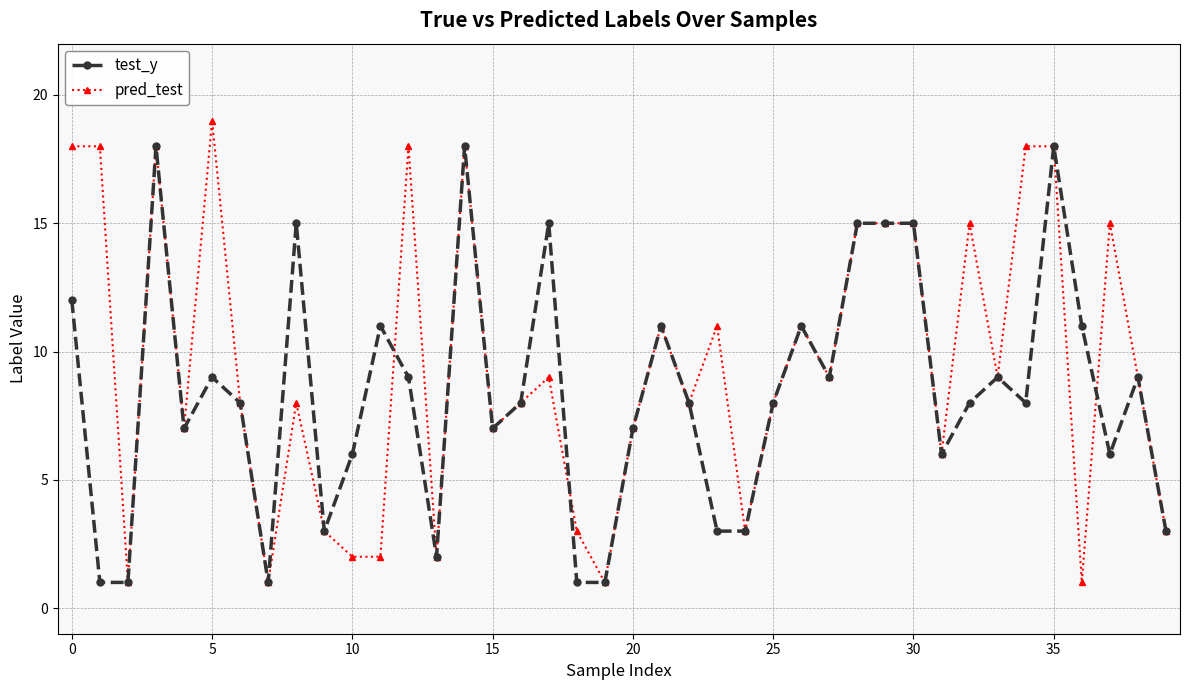

Which series has the largest total across all categories?

pred_test